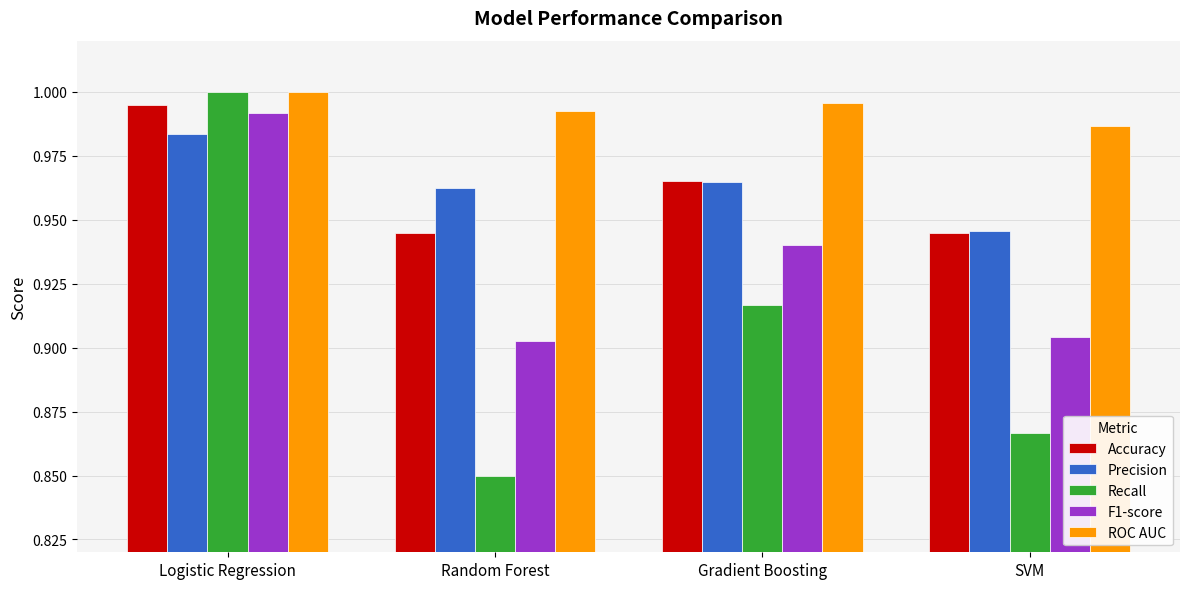

What is the sum of the ROC AUC values at Random Forest and Logistic Regression?

2.0